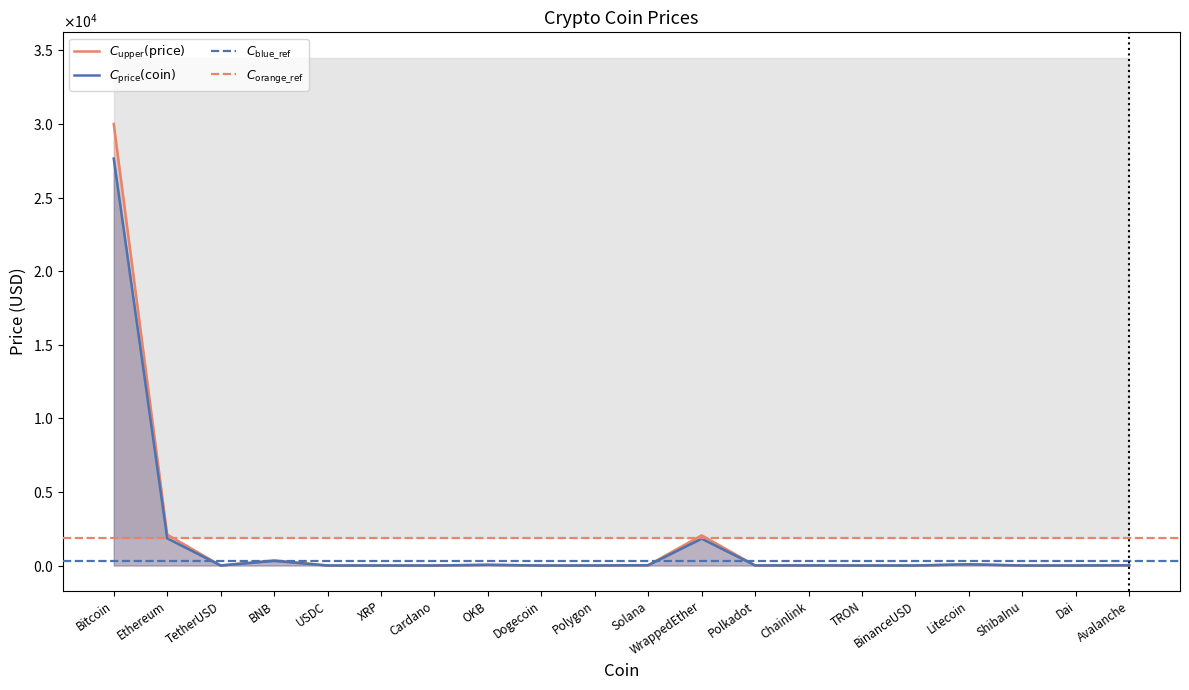

Reading right to left, transcribe all the data shown in this chart.

Price: 15.4	1.0	0.0	78.1	1.0	0.1	6.6	5.4	1823.5	20.7	0.9	0.1	45.6	0.4	0.4	1.0	315.1	1.0	1846.8	27646.8
Price_upper: 18.0	1.1	0.0	90.0	1.1	0.1	7.5	6.2	2050.0	24.0	1.1	0.1	50.0	0.4	0.5	1.1	350.0	1.1	2100.0	30000.0